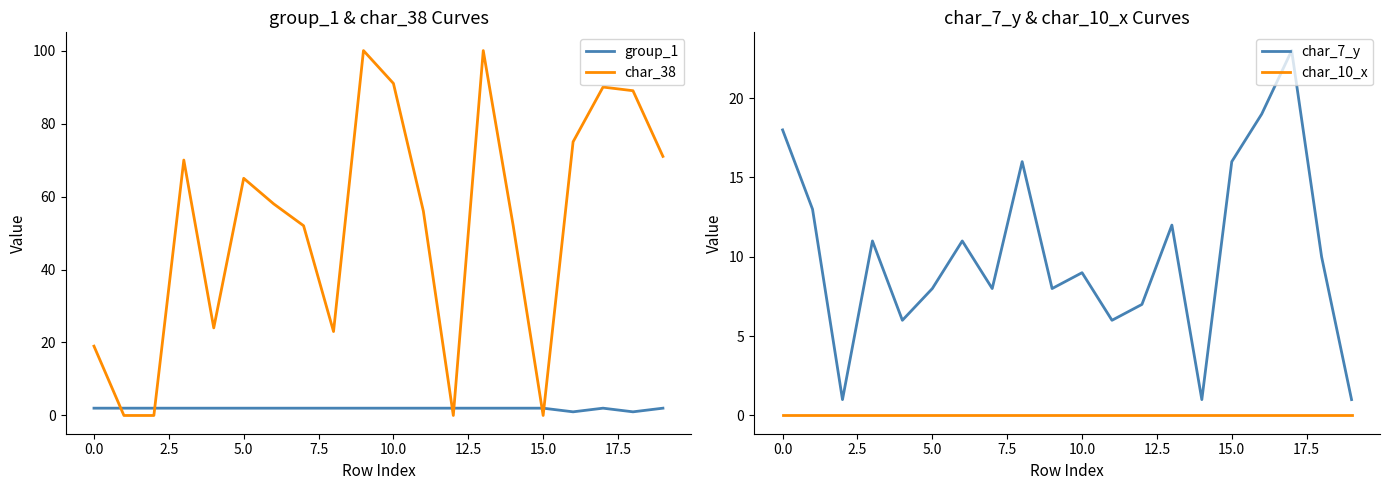

Reading left to right, extract all data points from this chart.

group_1: 2	2	2	2	2	2	2	2	2	2	2	2	2	2	2	2	1	2	1	2
char_38: 19	0	0	70	24	65	58	52	23	100	91	56	0	100	52	0	75	90	89	71
char_7_y: 18	13	1	11	6	8	11	8	16	8	9	6	7	12	1	16	19	23	10	1
char_10_x: 0	0	0	0	0	0	0	0	0	0	0	0	0	0	0	0	0	0	0	0